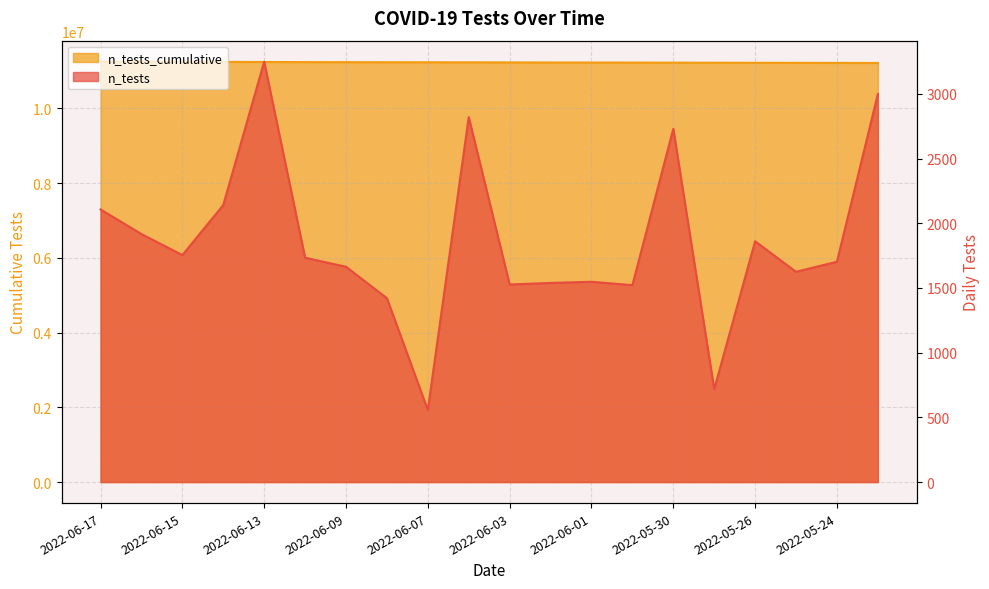

Which series has the widest spread of values?

n_tests_cumulative